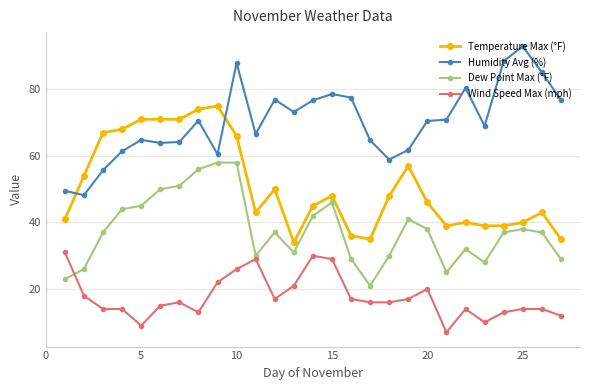

List the series in order of their overall mean, highest first.

Humidity Avg (%), Temperature Max (°F), Dew Point Max (°F), Wind Speed Max (mph)